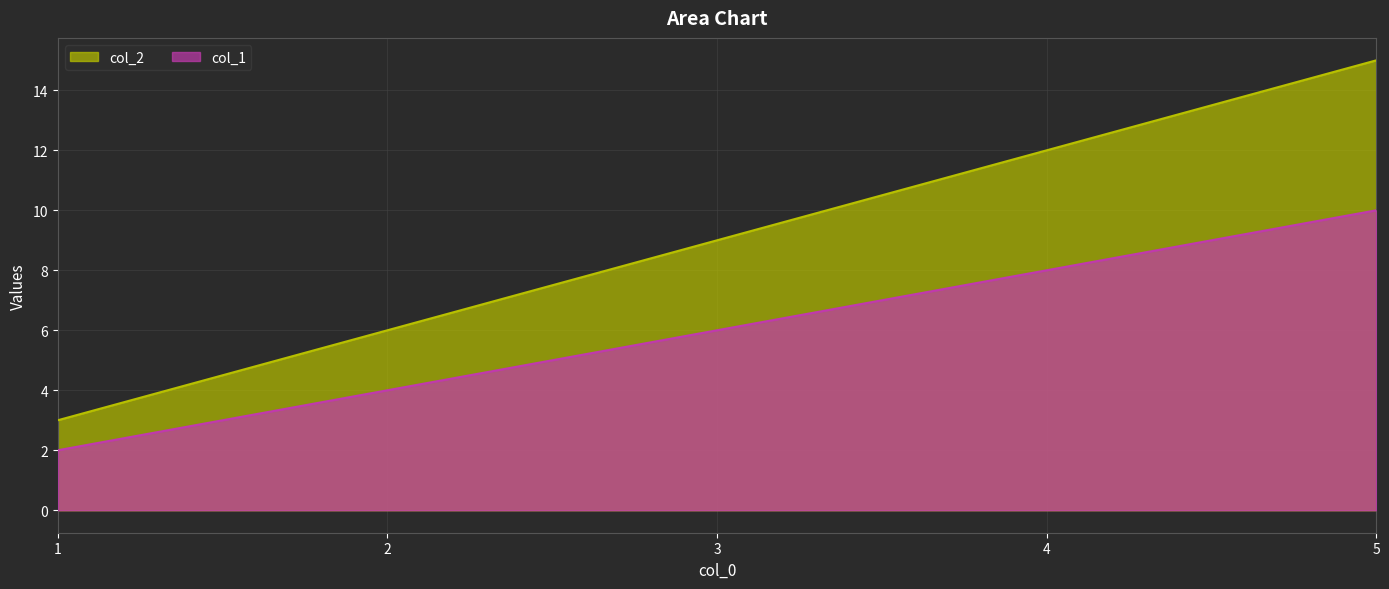

True or false: col_1 and col_2 cross at least once.

False